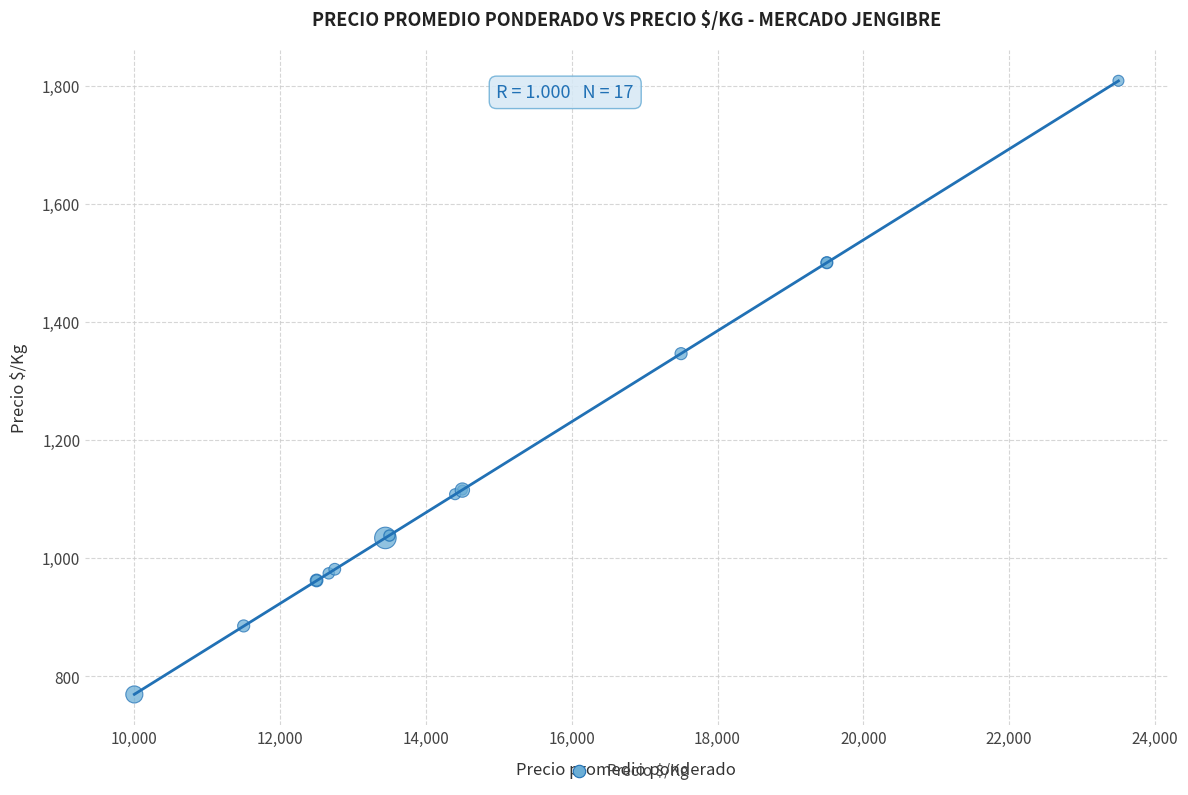

What Y value in the scatter plot is closest to 1288?

1346